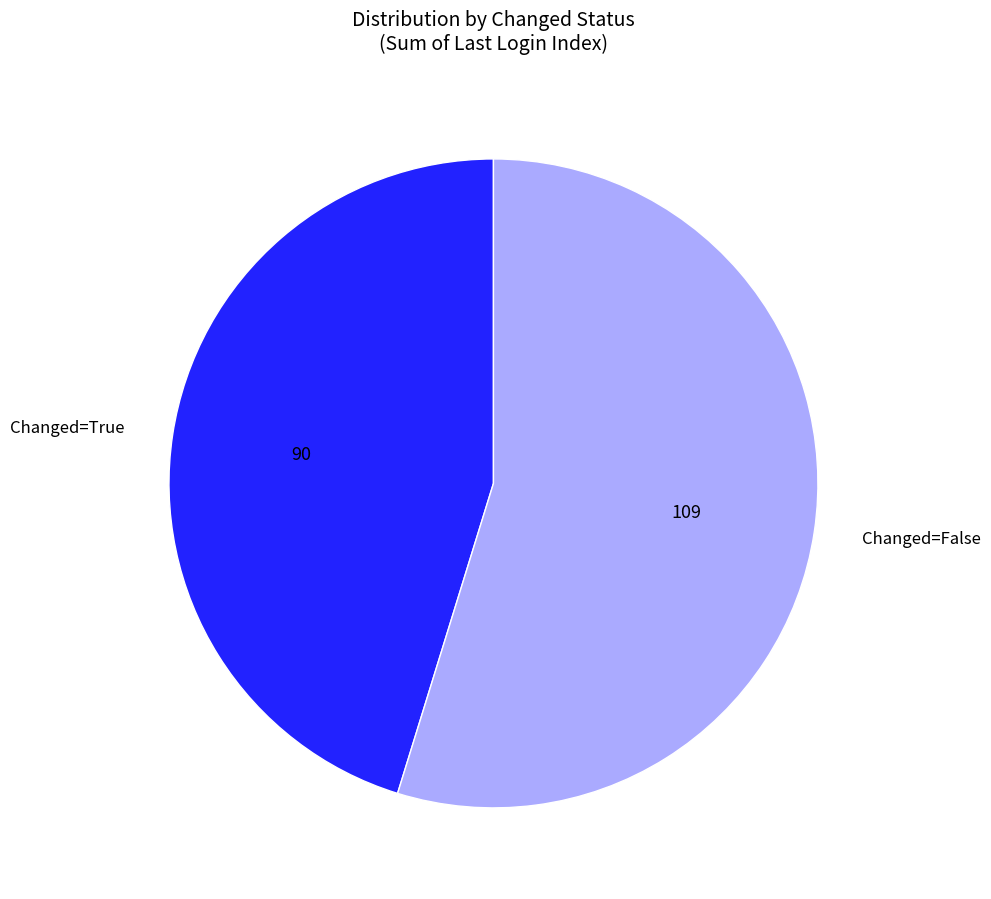

True or false: Changed=False accounts for 55% of the total.

True